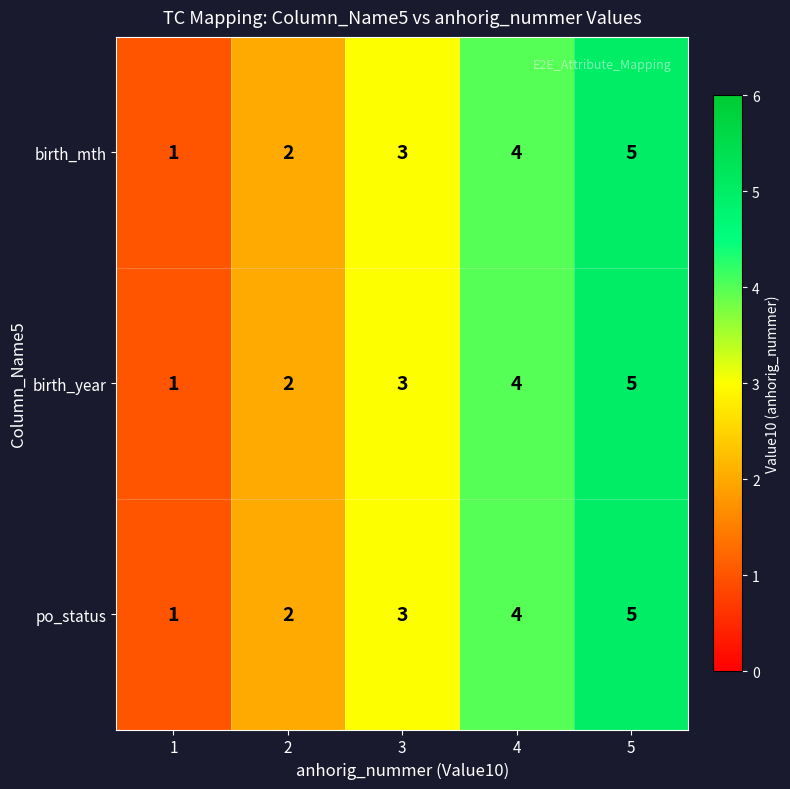

How many series are shown in this chart?

3